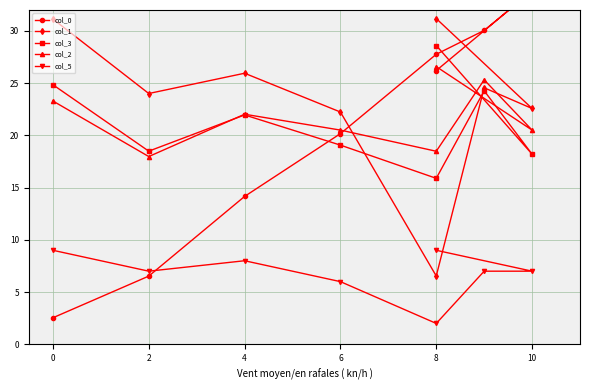

True or false: col_3 has a value of 7.7 at 10.

False